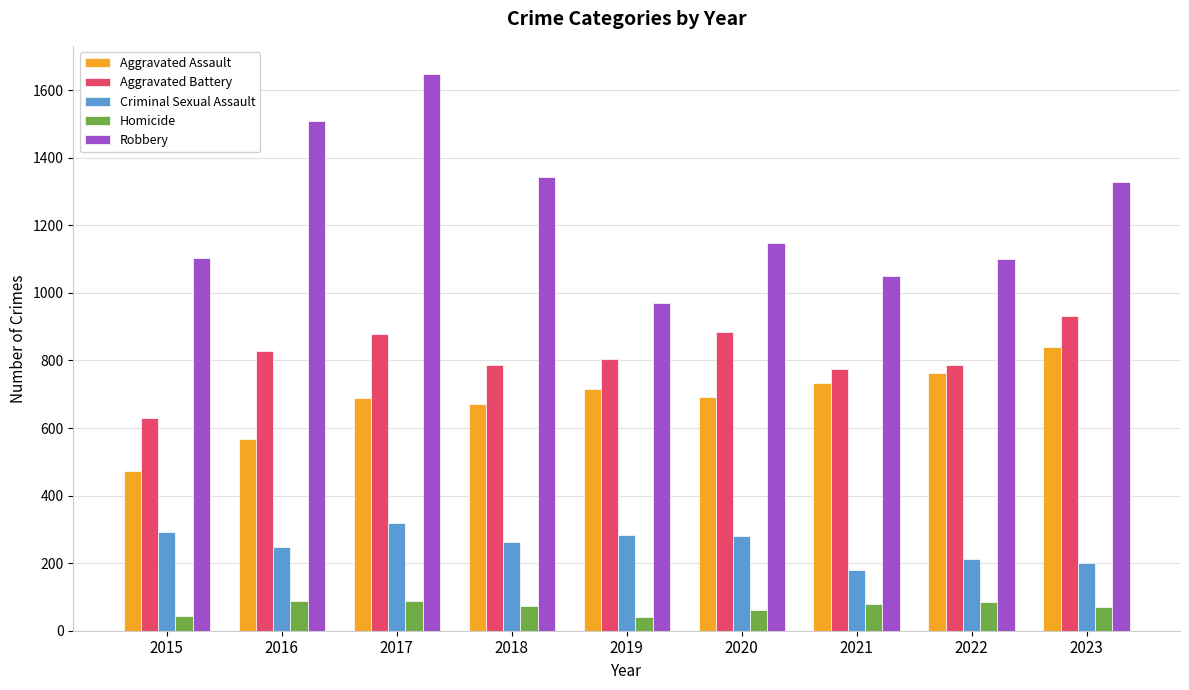

The value of Aggravated Assault at 2019 is 1275. True or false?

False